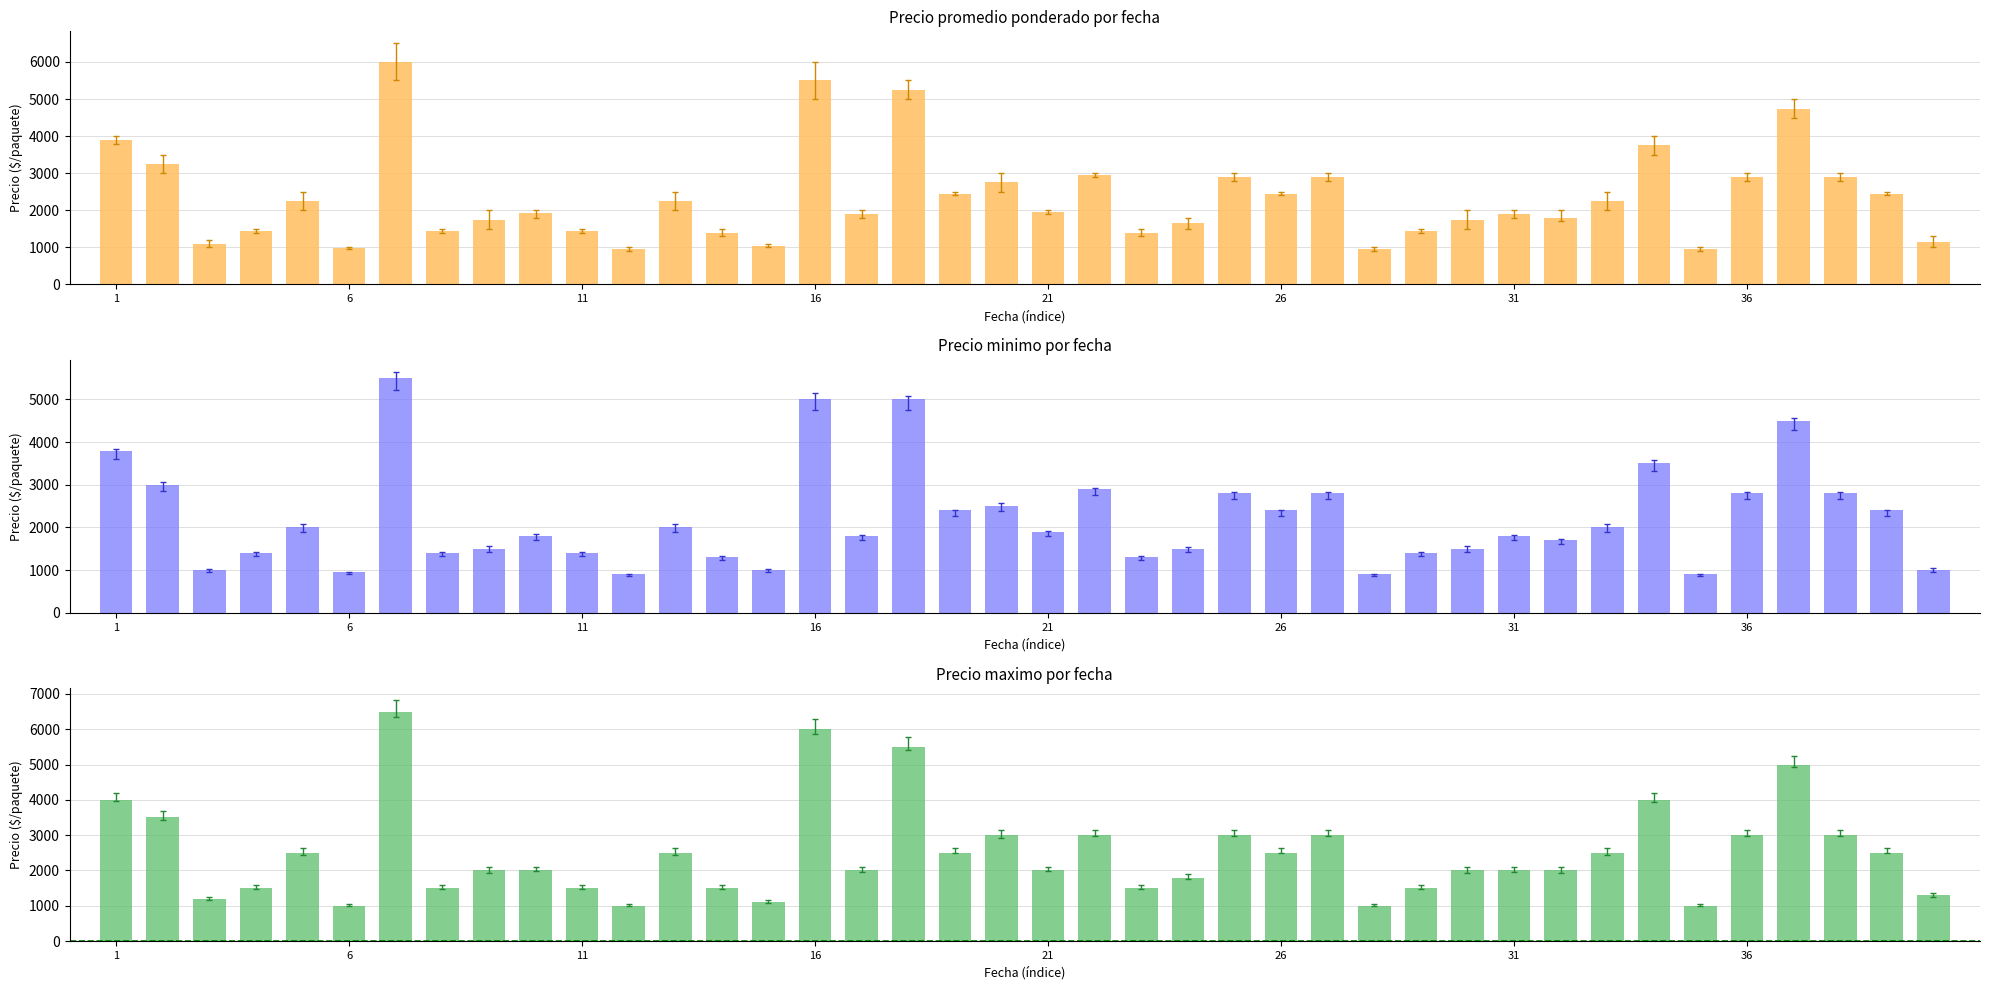

At how many categories does at least one series exceed 2081?

19